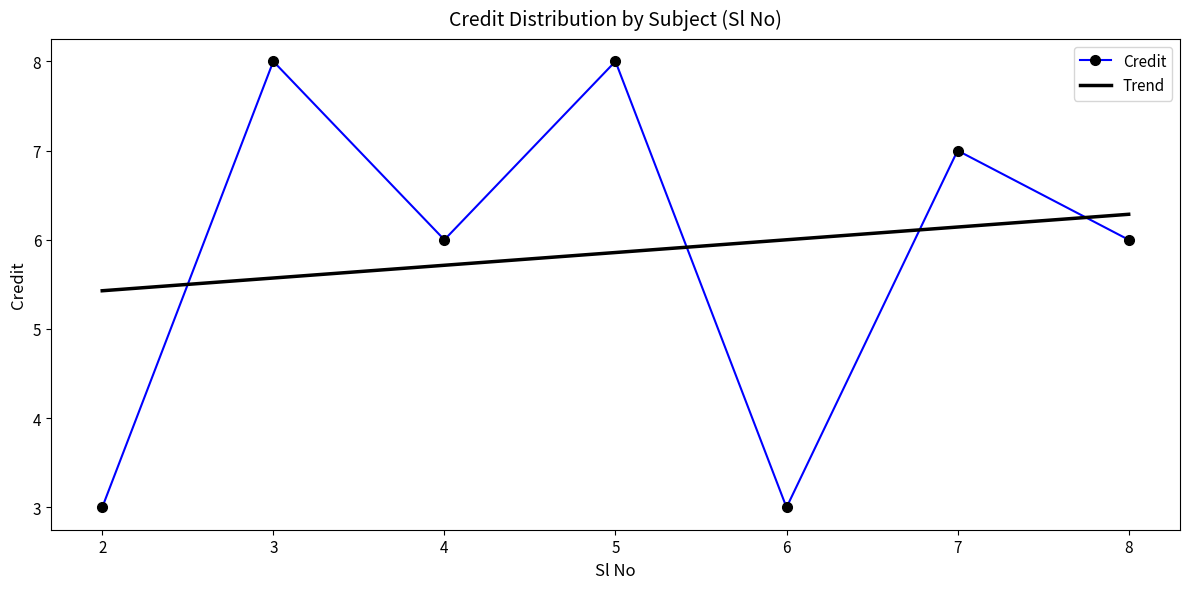

How many interior local peaks (higher than both neighbors) does the data have?

3